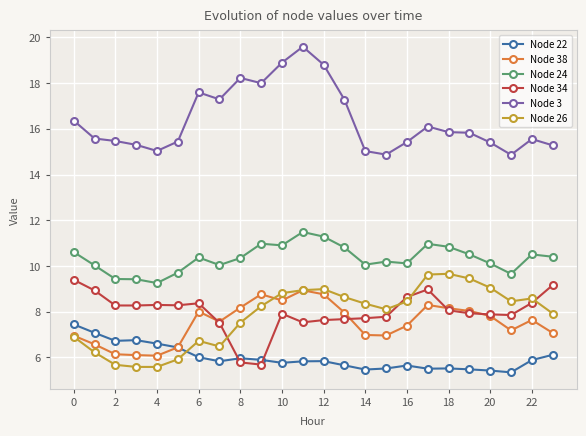

Which series has the largest range (max minus min)?

Node 3